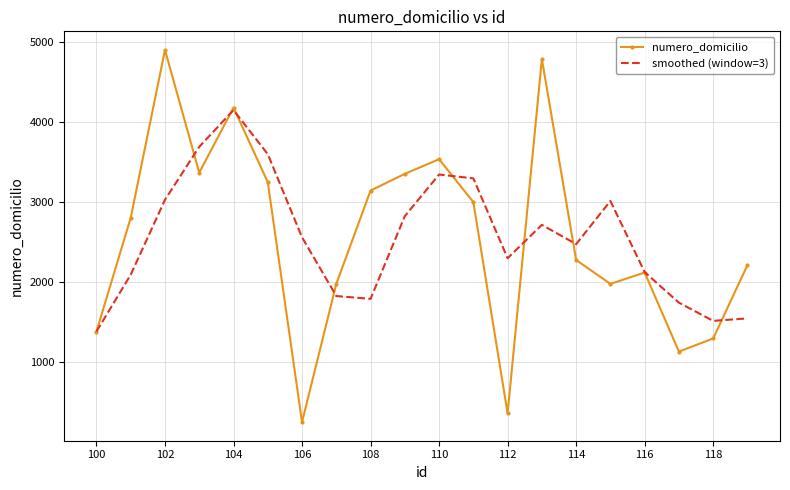

Which series has the widest spread of values?

numero_domicilio